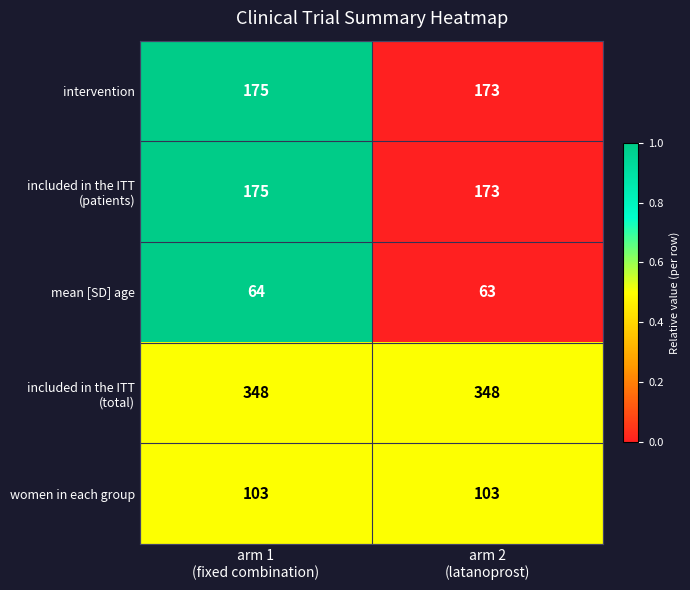

What is the greatest value displayed?

348